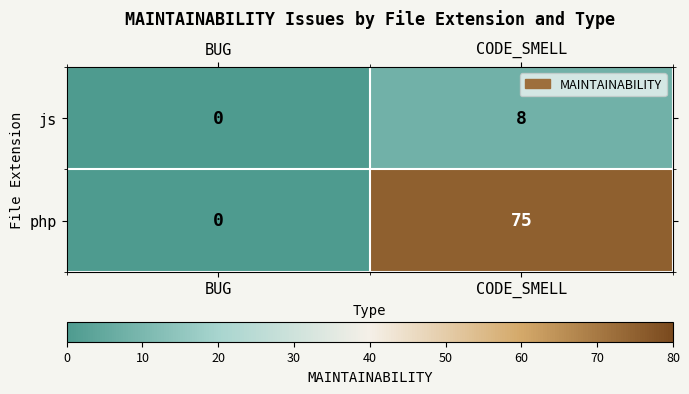

List the series in order of their peak value, highest first.

php, js